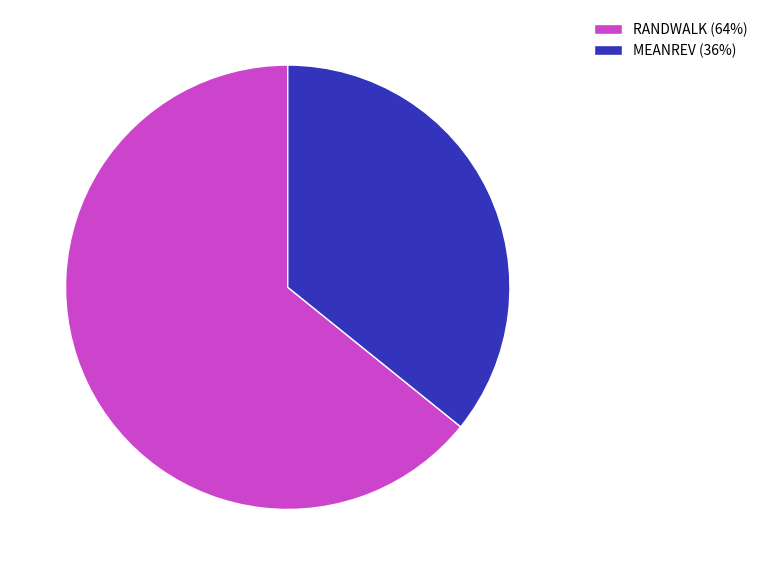

Which category has the smallest portion of the pie?

MEANREV